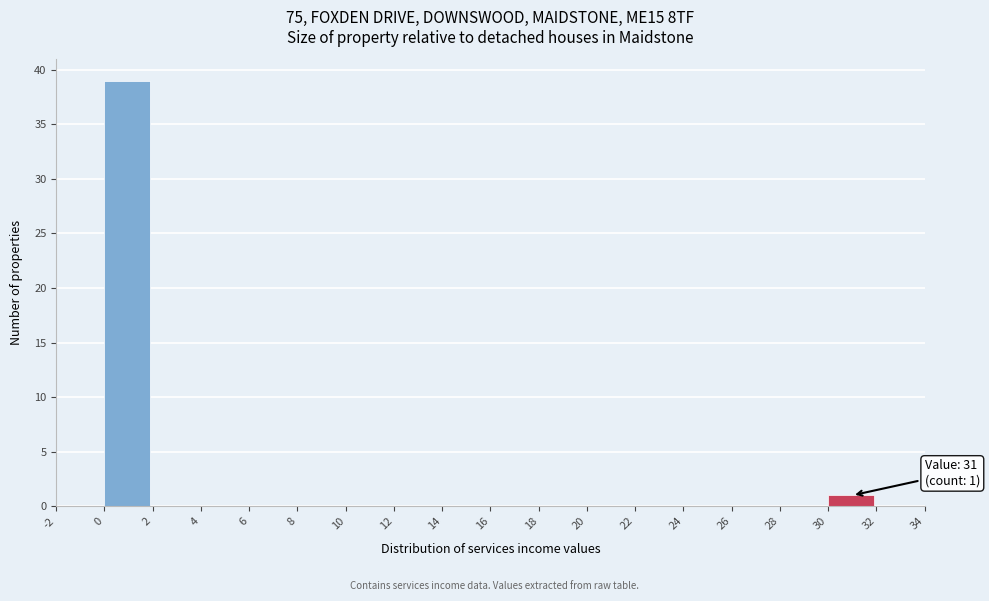

Which range on the x-axis has the tallest bar?

0 to 2